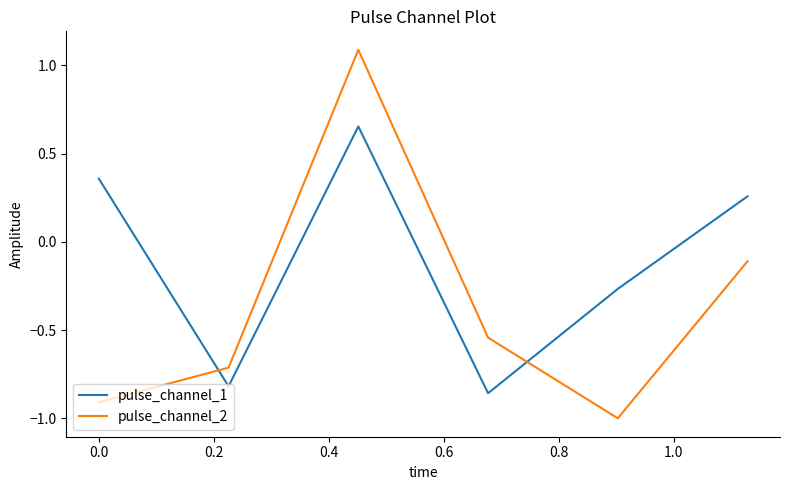

List the series in order of their peak value, highest first.

pulse_channel_2, pulse_channel_1